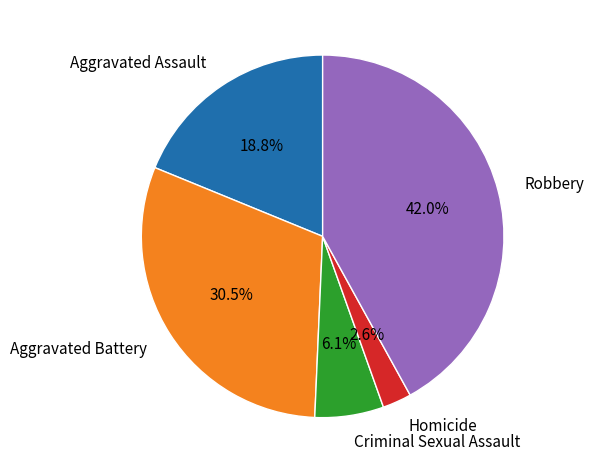

To the nearest percent, what is the difference between the Robbery and Homicide slice percentages?

39%